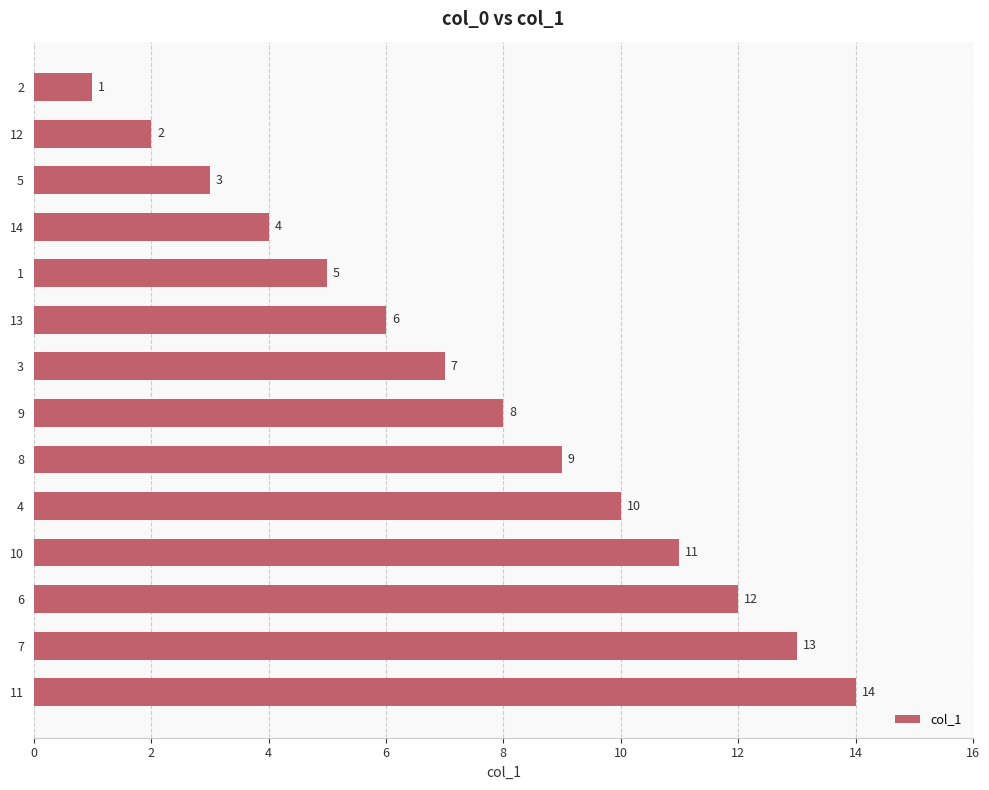

Which category has the highest value across all series?

11